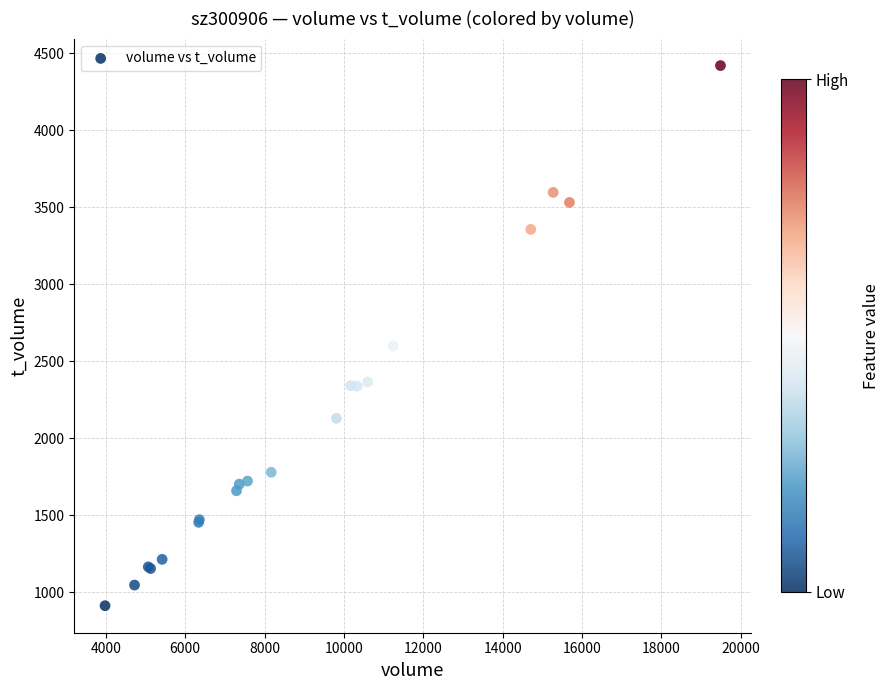

What Y value in the scatter plot is closest to 2666?

2599